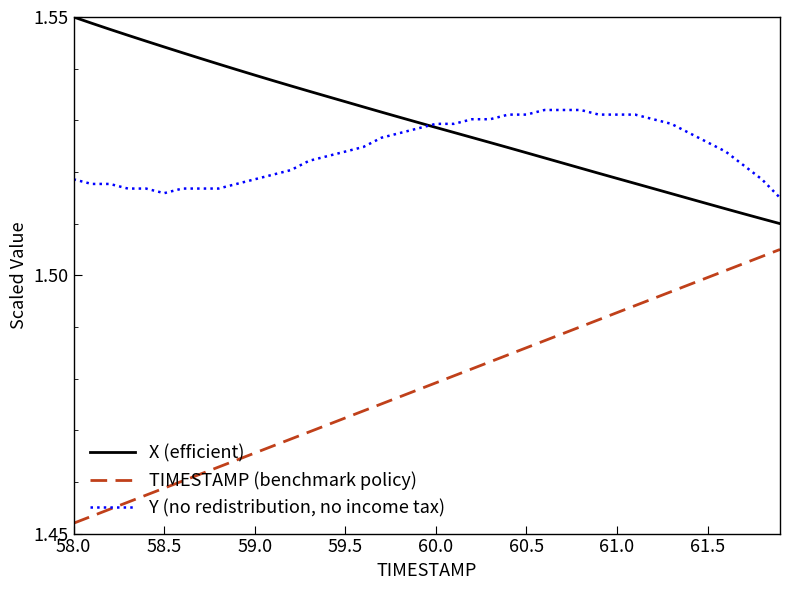

How many lines are shown in the chart?

3